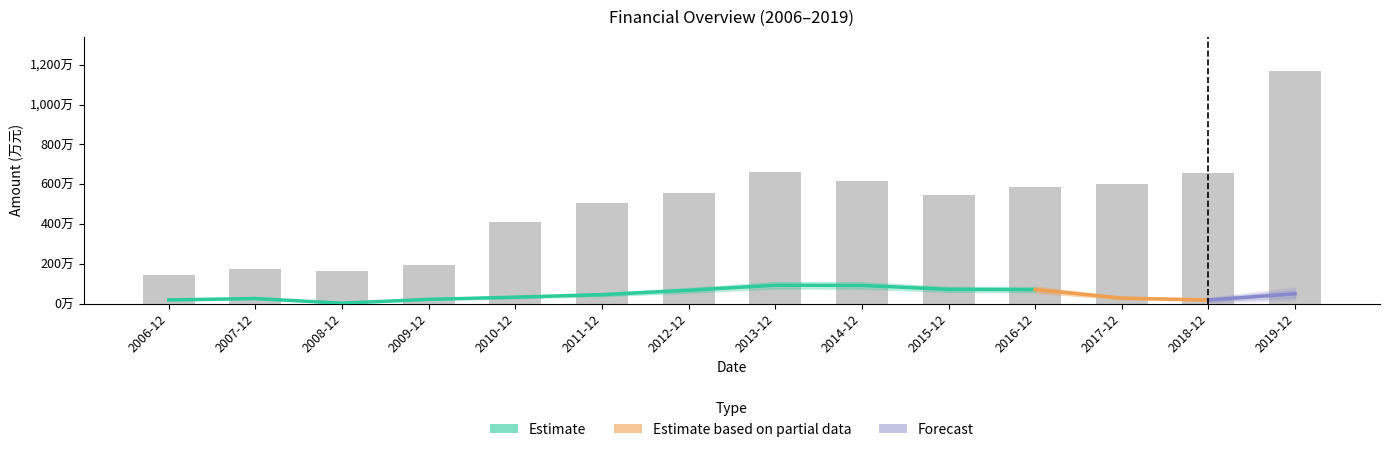

What position from the right is 2017-12-31?

3